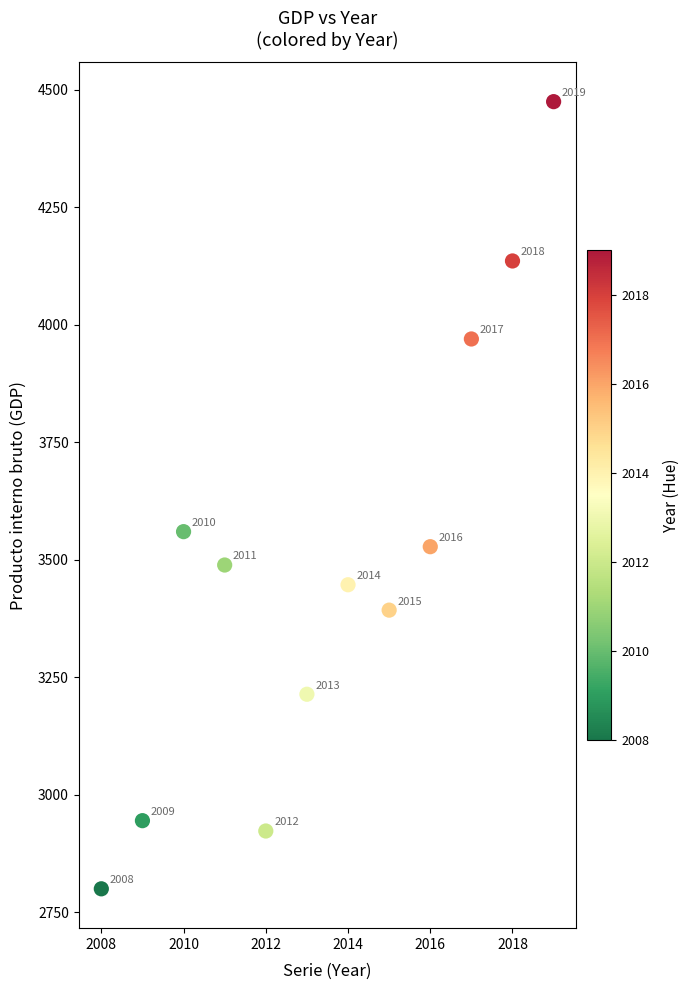

What Y value in the scatter plot is closest to 3637?

3560